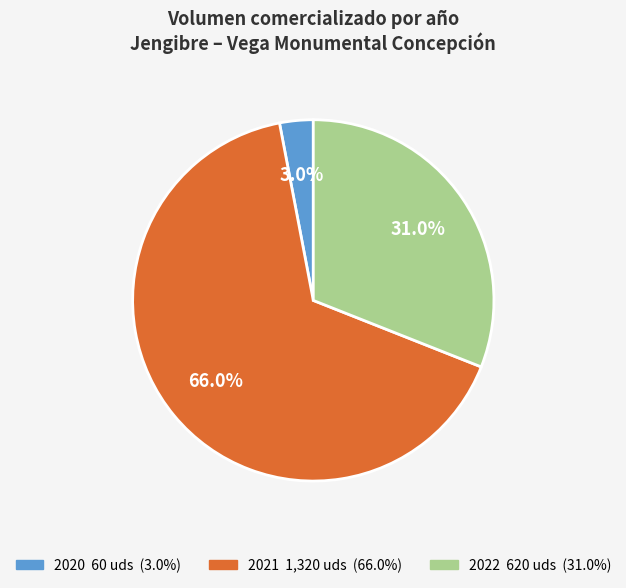

The 2021 slice represents 1% of the pie. True or false?

False